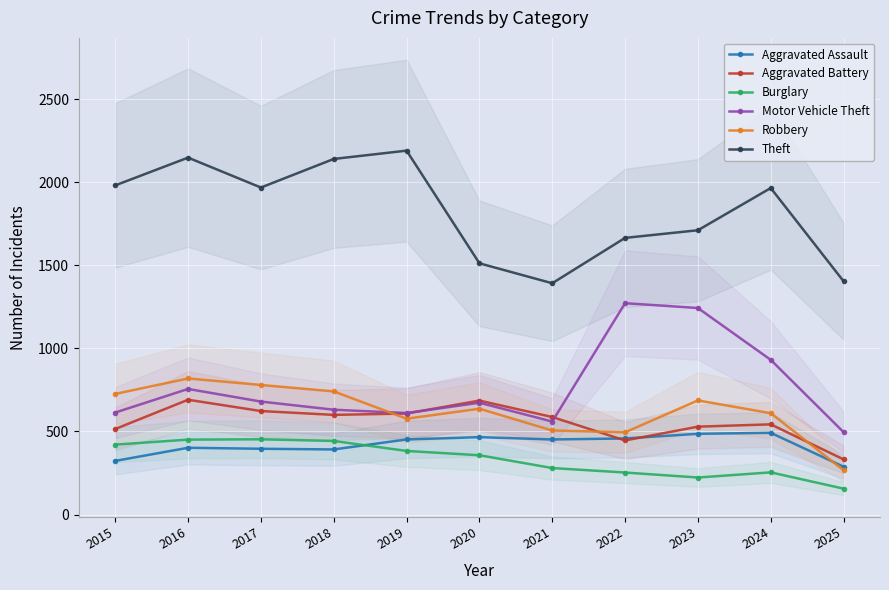

How many interior local valleys does the Burglary series have?

1